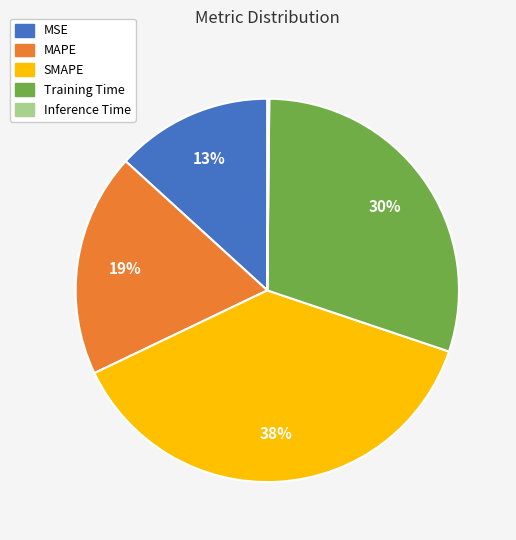

What is the largest slice in the pie chart?

SMAPE